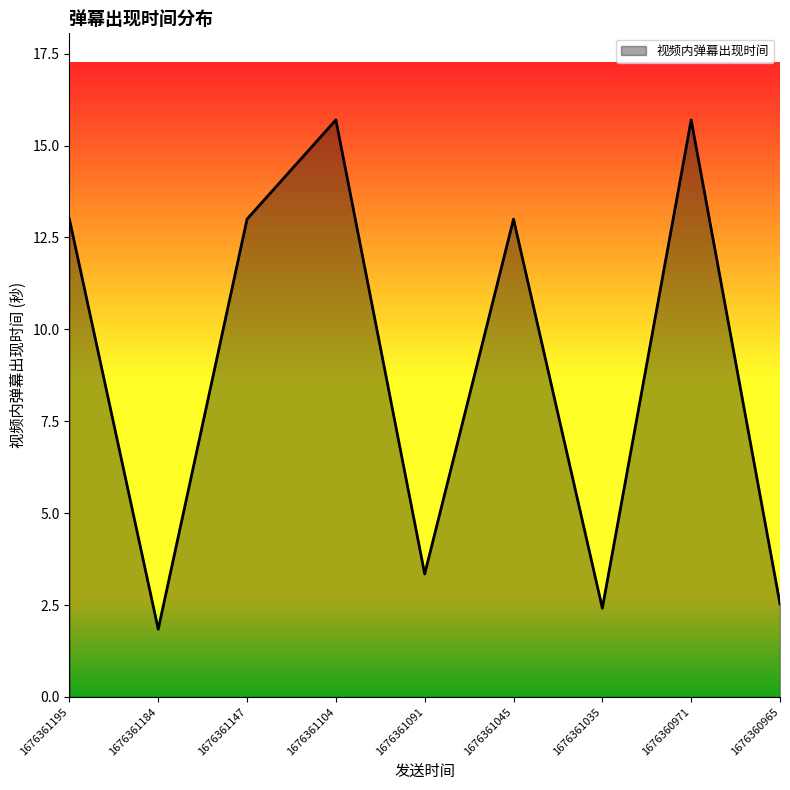

What is the smallest value displayed?

1.8